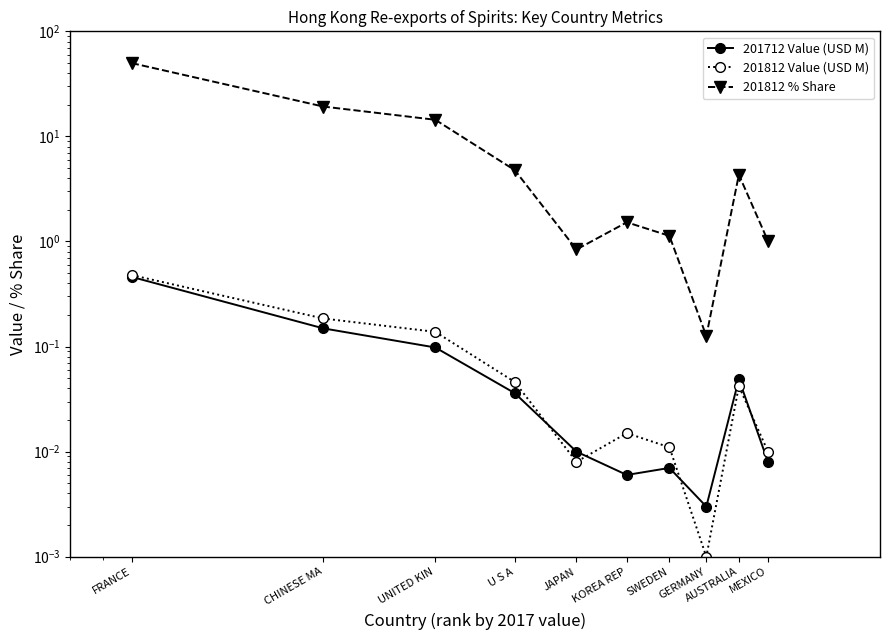

In 201812 Value (USD M), how many points are lower than both neighbors (excluding endpoints)?

2